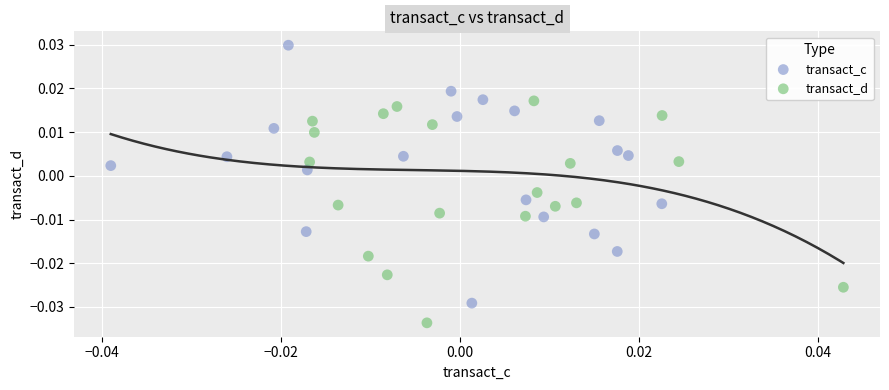

Which series contains the lowest Y value?

transact_d